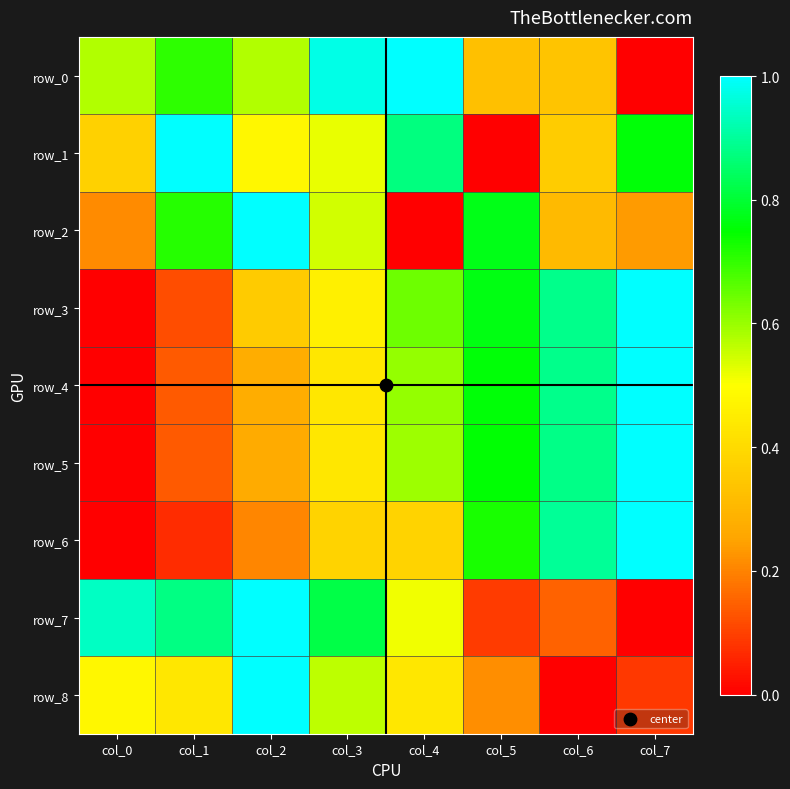

Which series has the largest total across all categories?

row_0